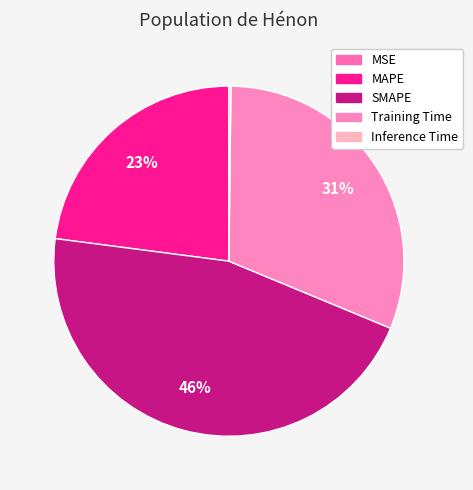

Is there any slice that represents more than half of the pie?

No